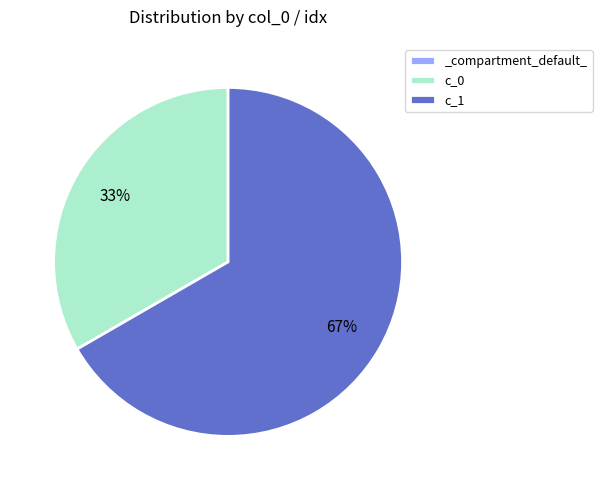

What is the majority slice?

c_1